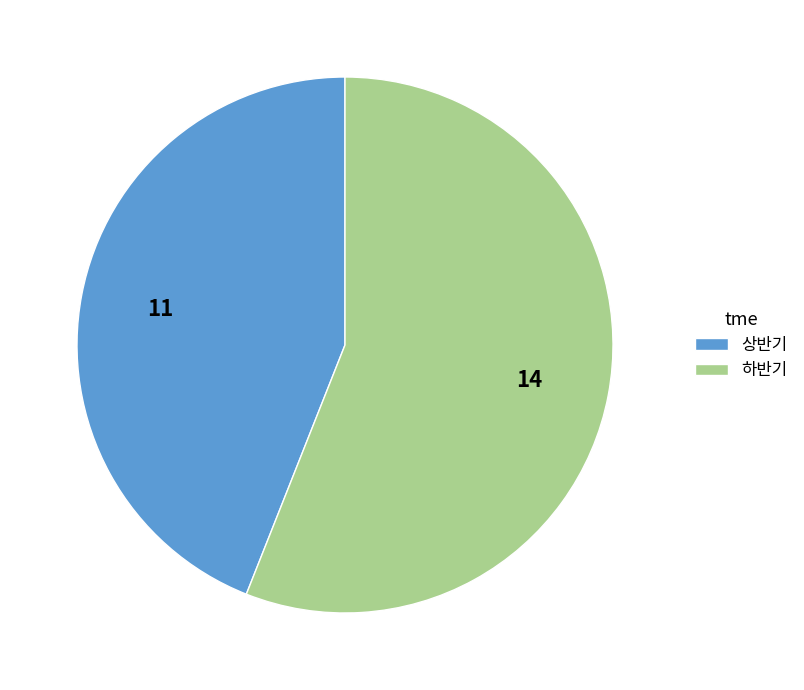

True or false: 상반기 accounts for 44% of the total.

True